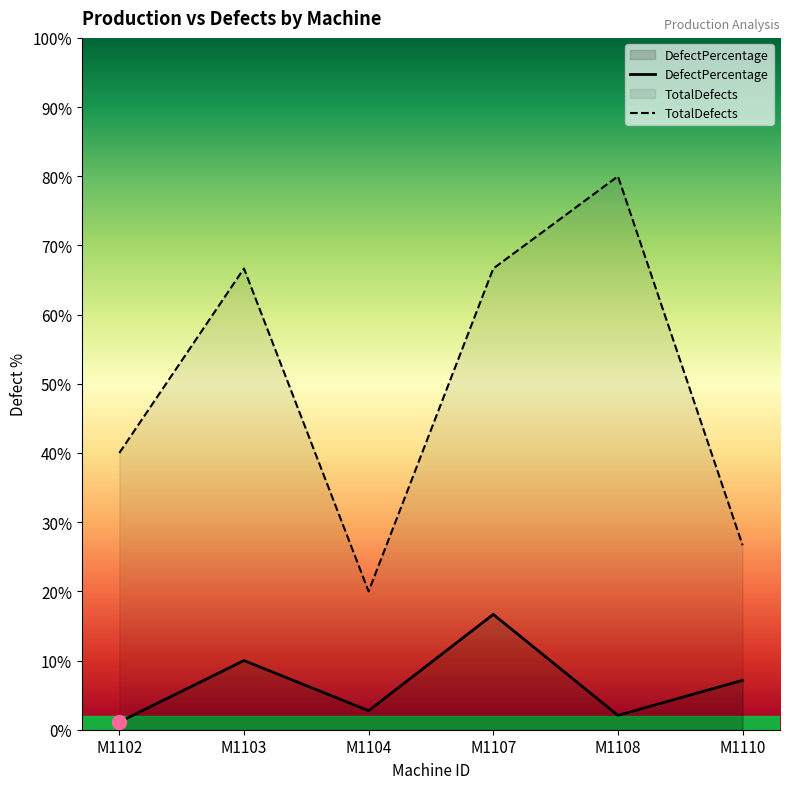

Reading left to right, what are all the values shown in this chart?

DefectPercentage: M1102=1.1	M1103=10.0	M1104=2.8	M1107=16.7	M1108=2.1	M1110=7.1
TotalDefects: M1102=40.0	M1103=66.7	M1104=20.0	M1107=66.7	M1108=80.0	M1110=26.7